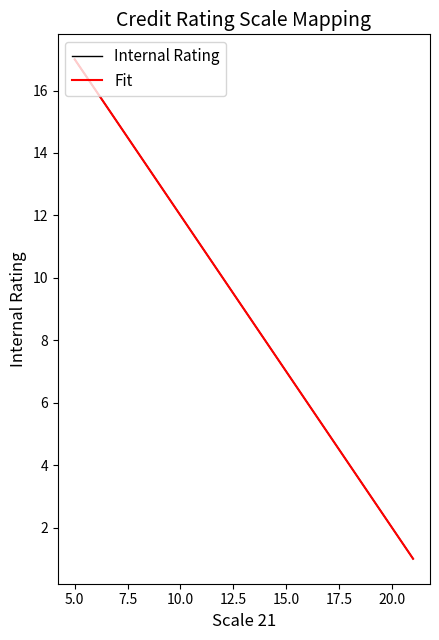

Rank the categories by value from lowest to highest.

21, 20, 19, 18, 17, 16, 15, 14, 13, 12, 11, 10, 9, 8, 7, 6, 5